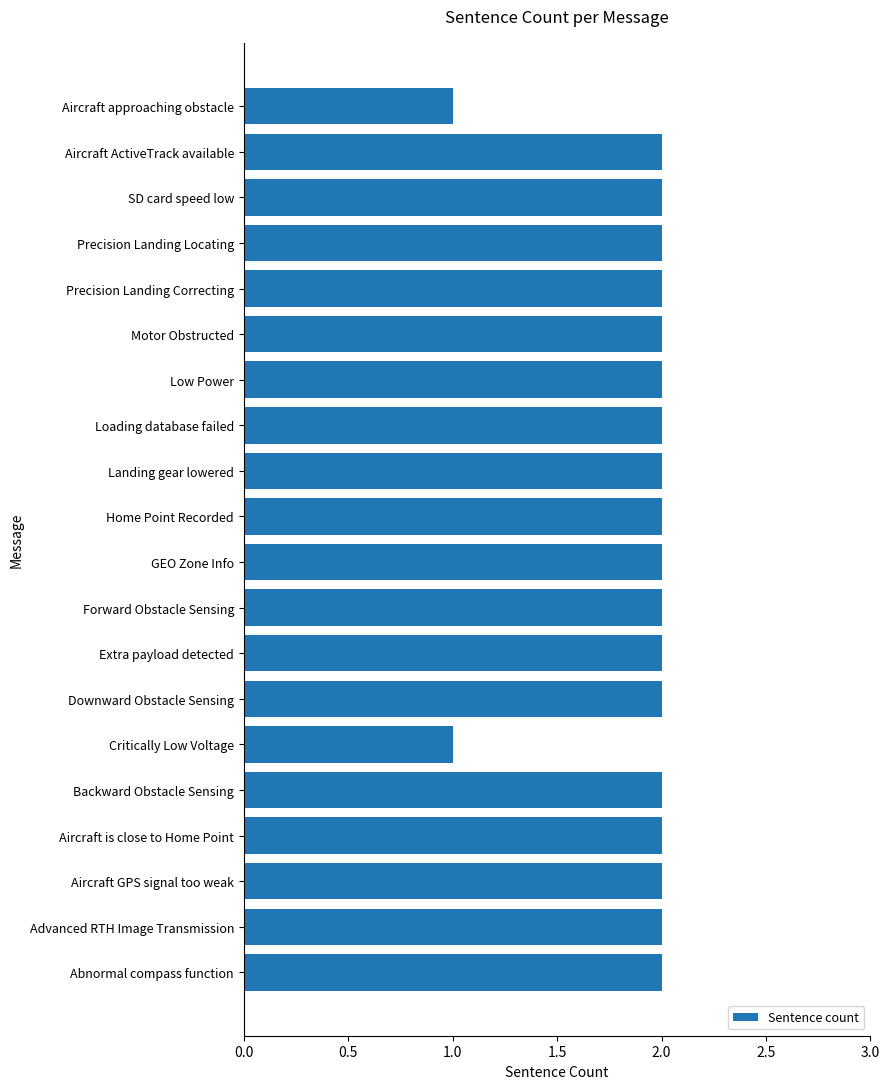

Is it true that the value at Aircraft GPS signal too weak is 1?

False